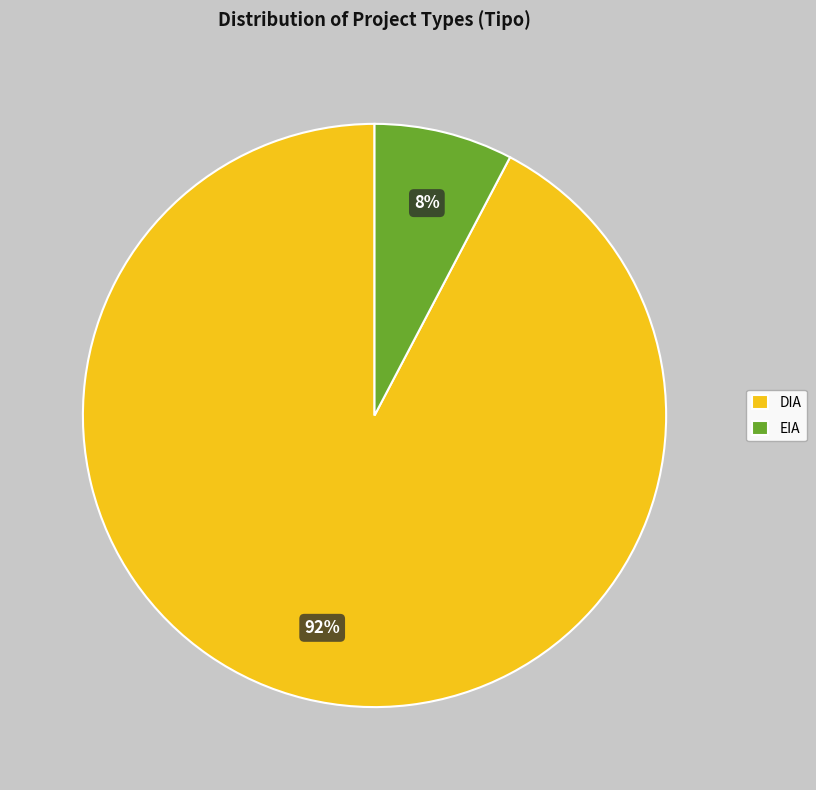

What is the largest slice in the pie chart?

DIA